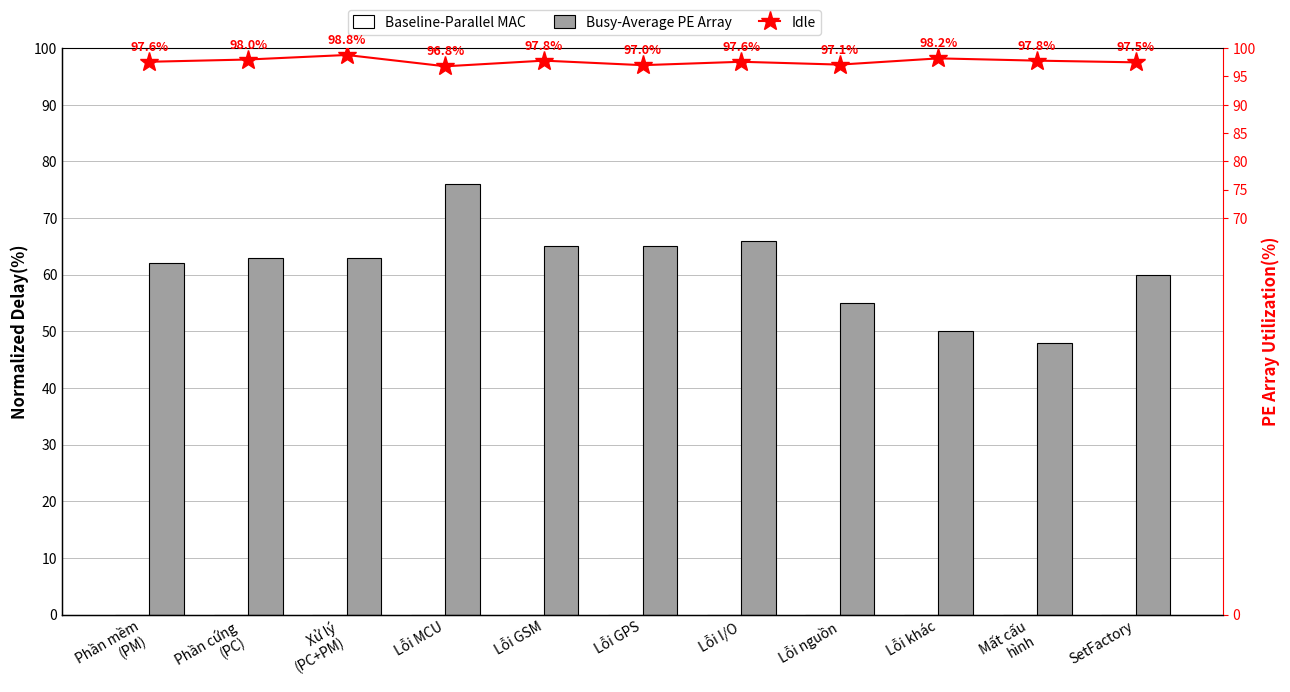

True or false: Idle has a value of 64.1 at Phần mềm
(PM).

False